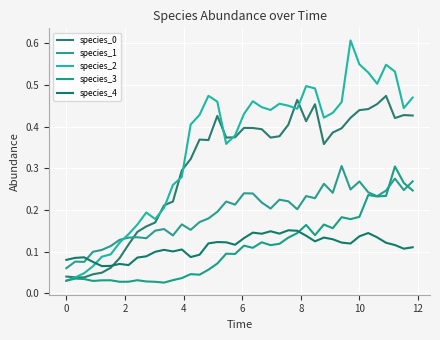

True or false: species_1 and species_0 cross at least once.

True